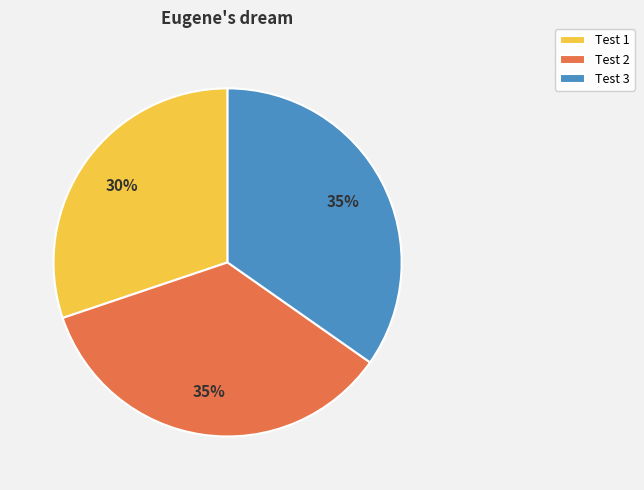

Is there any slice that represents more than half of the pie?

No